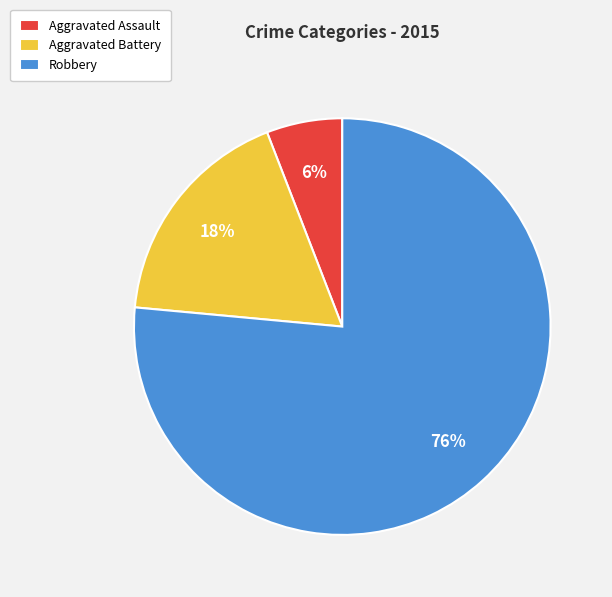

Which slice is the largest?

Robbery